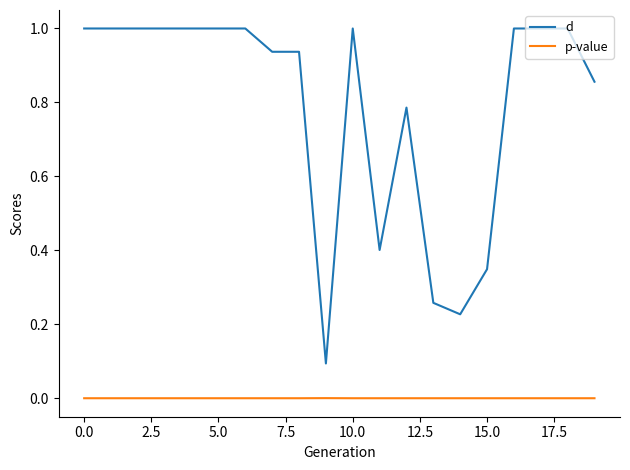

True or false: d and p-value intersect in this chart.

False